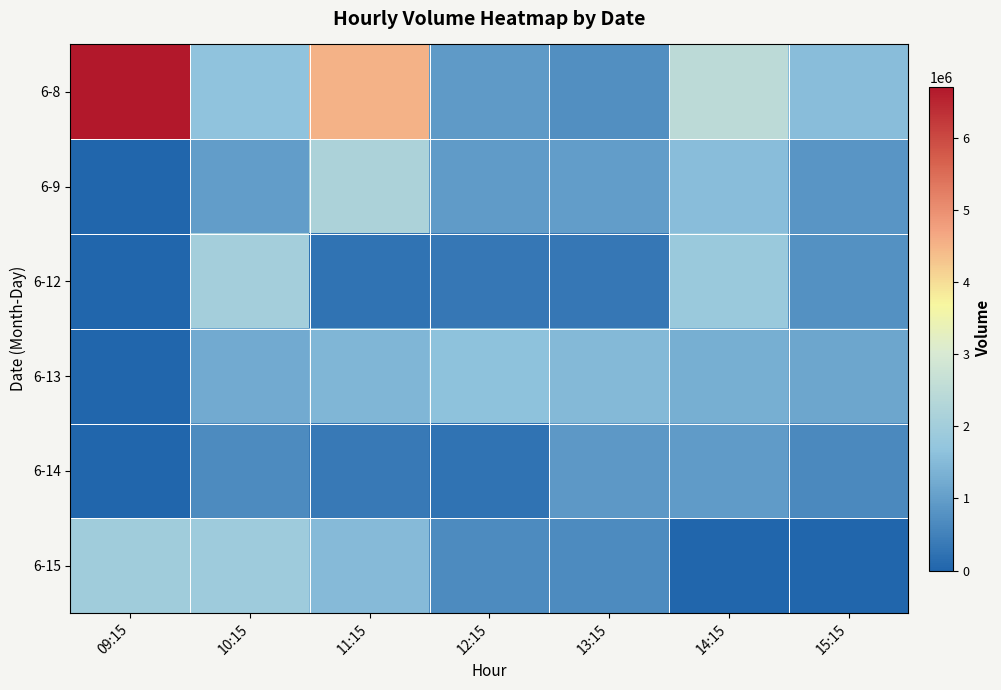

Which series has the largest total across all categories?

6-8